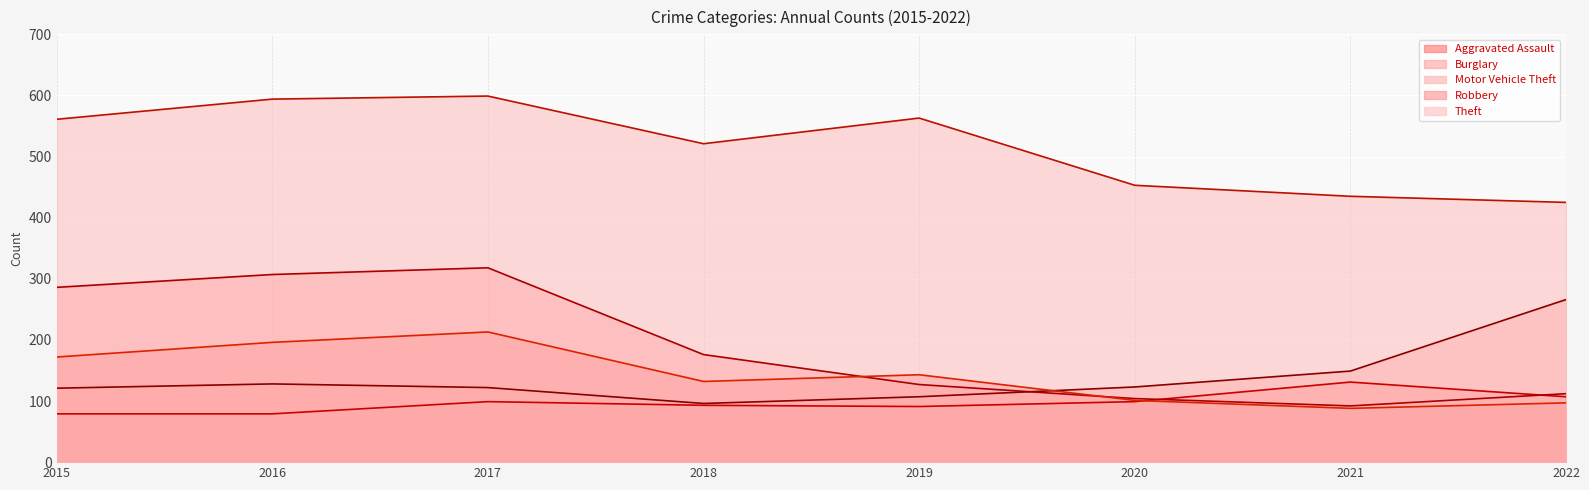

Rank the categories by Motor Vehicle Theft value from lowest to highest.

2018, 2019, 2015, 2017, 2020, 2016, 2021, 2022